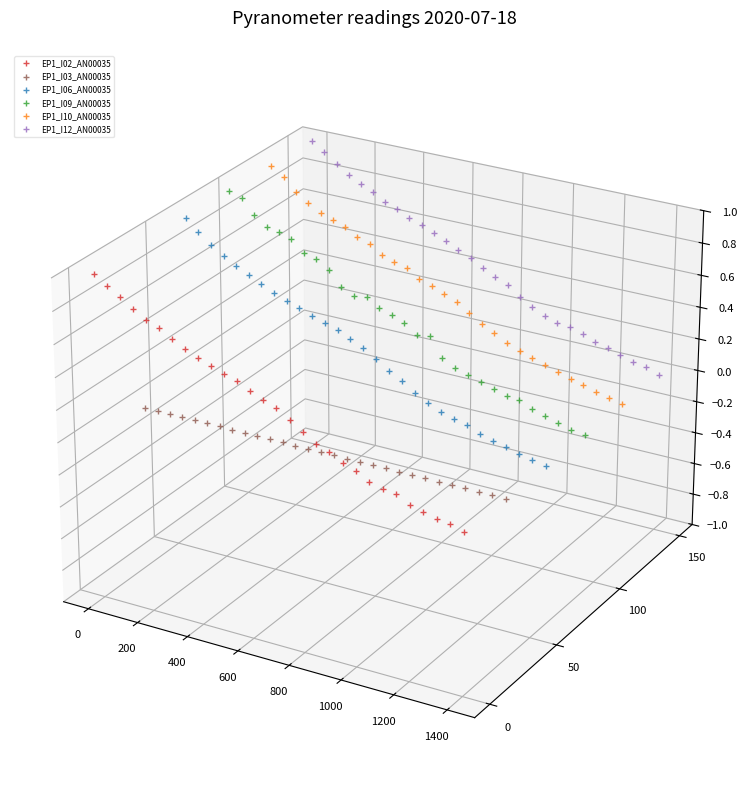

Is it true that EP1_I12_AN00035 equals 0.1 at 16?

False